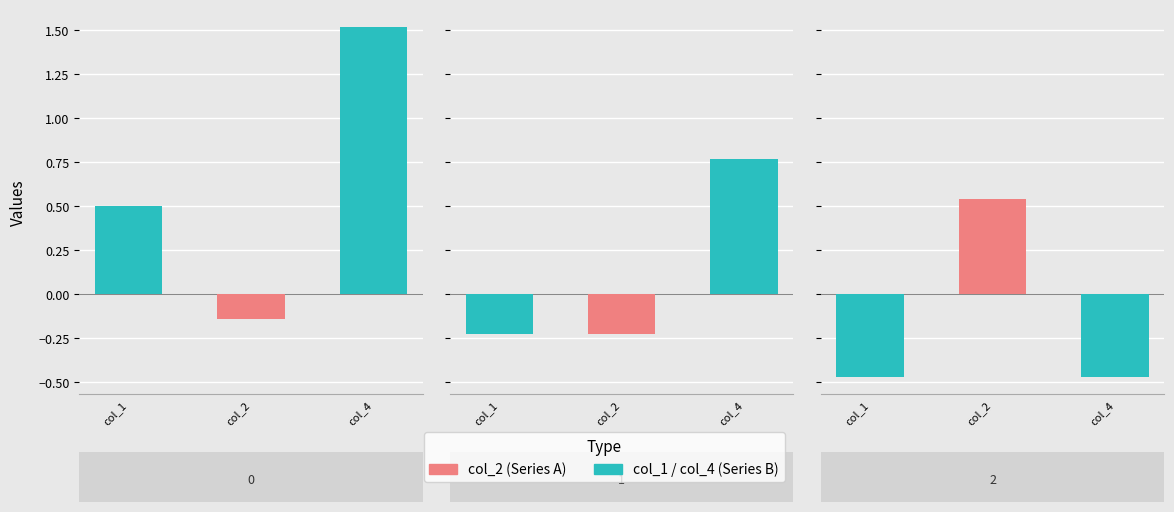

Rank the series at 0 from lowest to highest value.

col_2, col_1, col_4